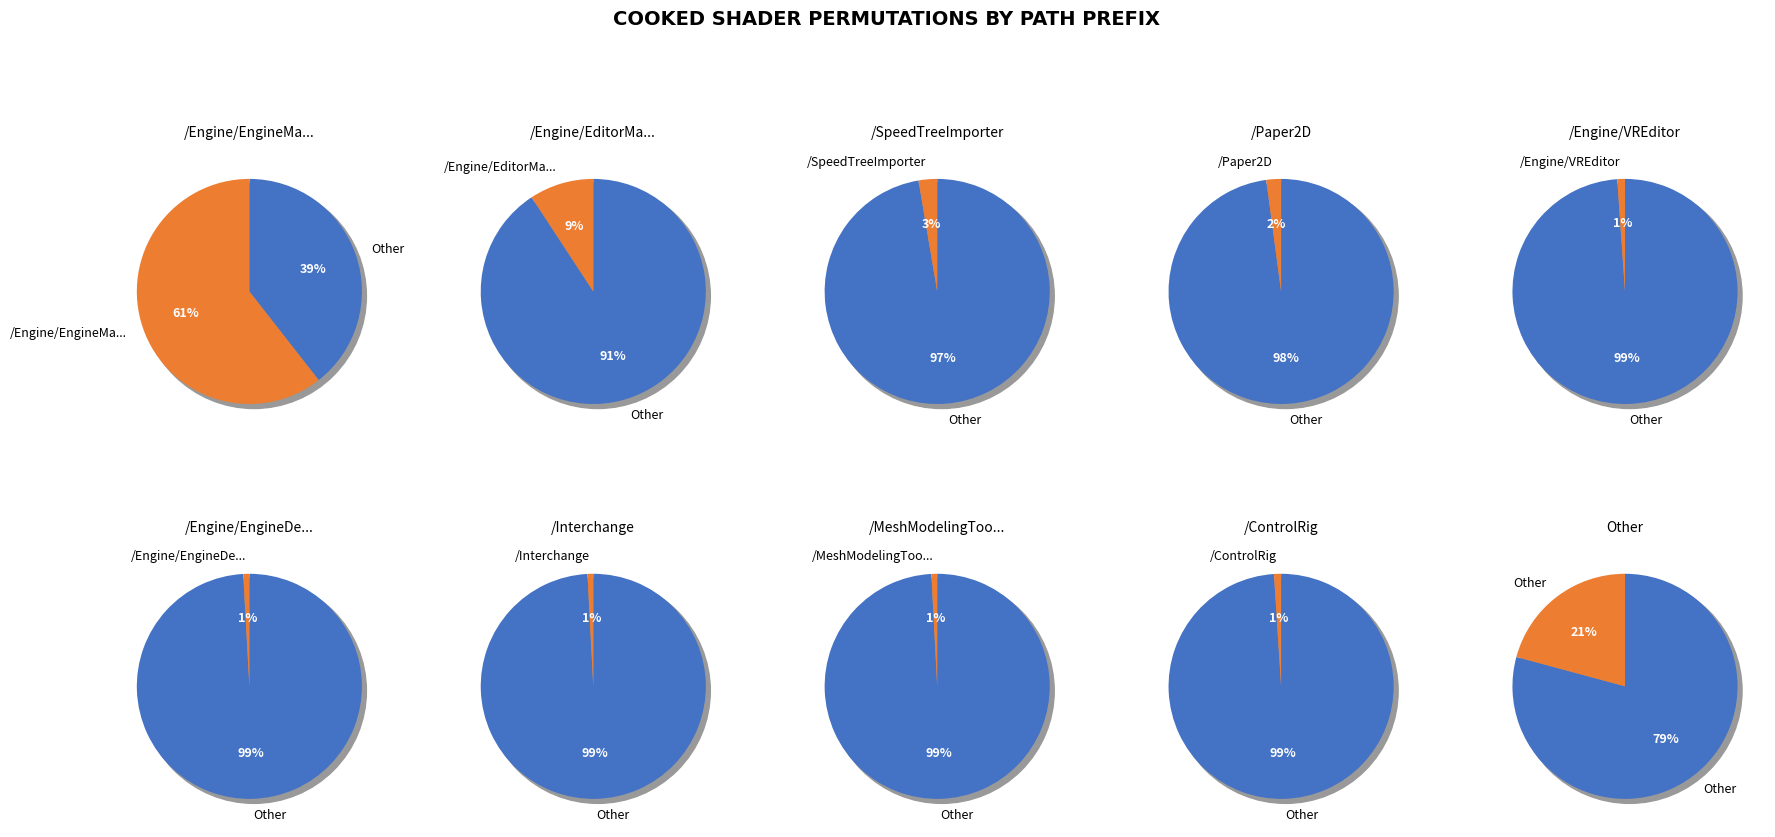

The /ControlRig slice represents 10% of the pie. True or false?

False